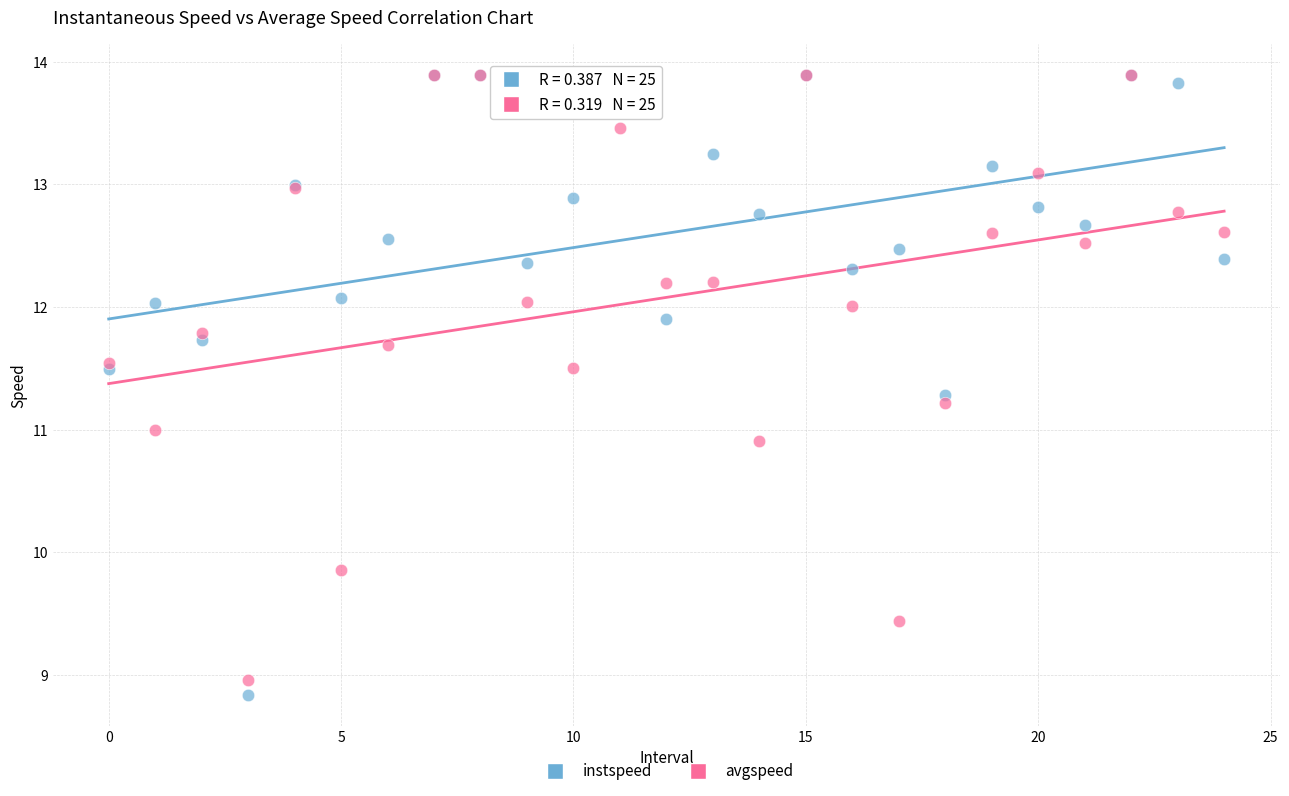

What are all the series names shown in the legend?

instspeed, avgspeed